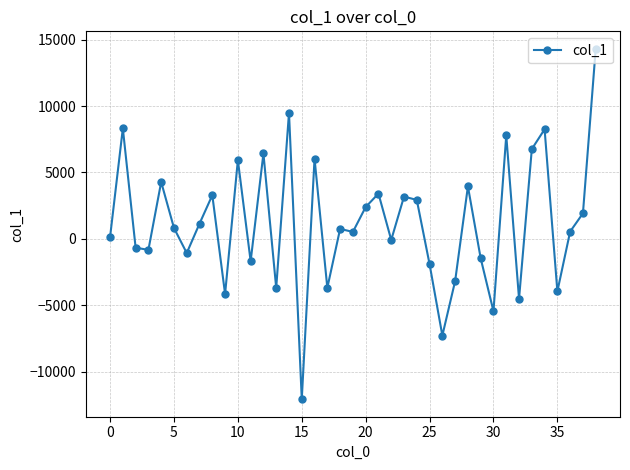

True or false: there are more than 2 points higher than both neighbors.

True